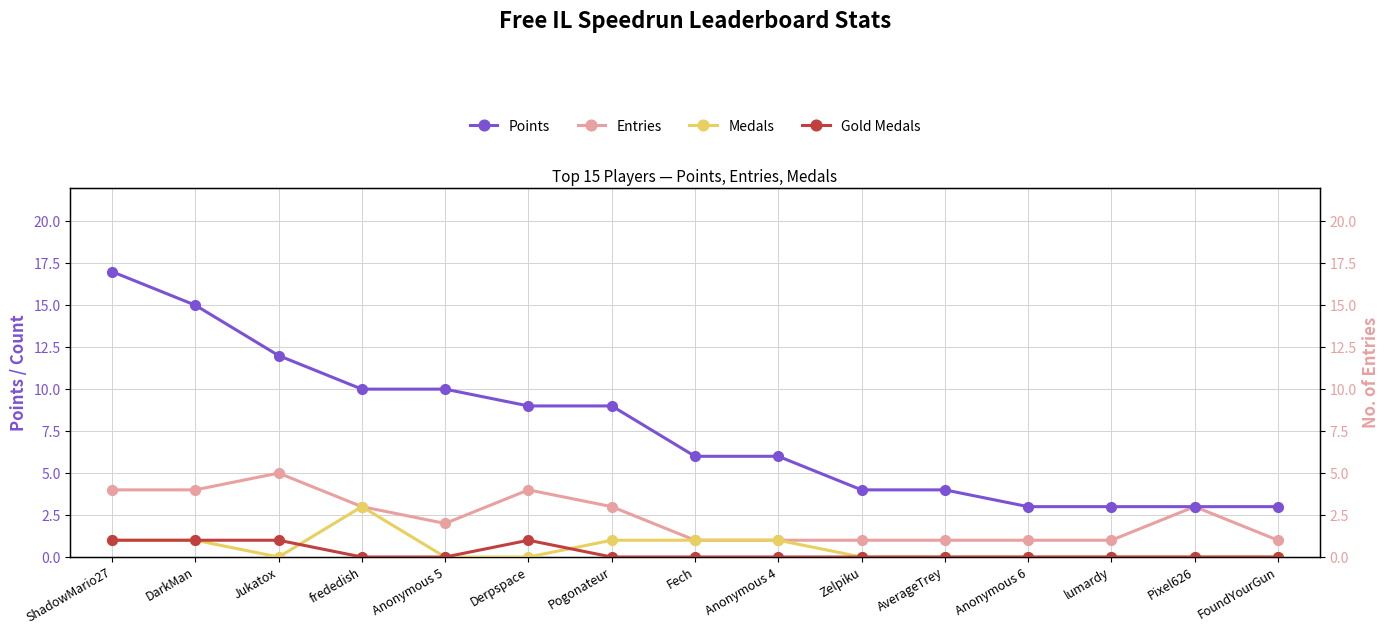

Reading left to right, what are all the values shown in this chart?

Points: ShadowMario27=17	DarkMan=15	Jukatox=12	frededish=10	Anonymous 5=10	Derpspace=9	Pogonateur=9	Fech=6	Anonymous 4=6	Zelpiku=4	AverageTrey=4	Anonymous 6=3	lumardy=3	Pixel626=3	FoundYourGun=3
Entries: ShadowMario27=4	DarkMan=4	Jukatox=5	frededish=3	Anonymous 5=2	Derpspace=4	Pogonateur=3	Fech=1	Anonymous 4=1	Zelpiku=1	AverageTrey=1	Anonymous 6=1	lumardy=1	Pixel626=3	FoundYourGun=1
Medals: ShadowMario27=1	DarkMan=1	Jukatox=0	frededish=3	Anonymous 5=0	Derpspace=0	Pogonateur=1	Fech=1	Anonymous 4=1	Zelpiku=0	AverageTrey=0	Anonymous 6=0	lumardy=0	Pixel626=0	FoundYourGun=0
Gold Medals: ShadowMario27=1	DarkMan=1	Jukatox=1	frededish=0	Anonymous 5=0	Derpspace=1	Pogonateur=0	Fech=0	Anonymous 4=0	Zelpiku=0	AverageTrey=0	Anonymous 6=0	lumardy=0	Pixel626=0	FoundYourGun=0